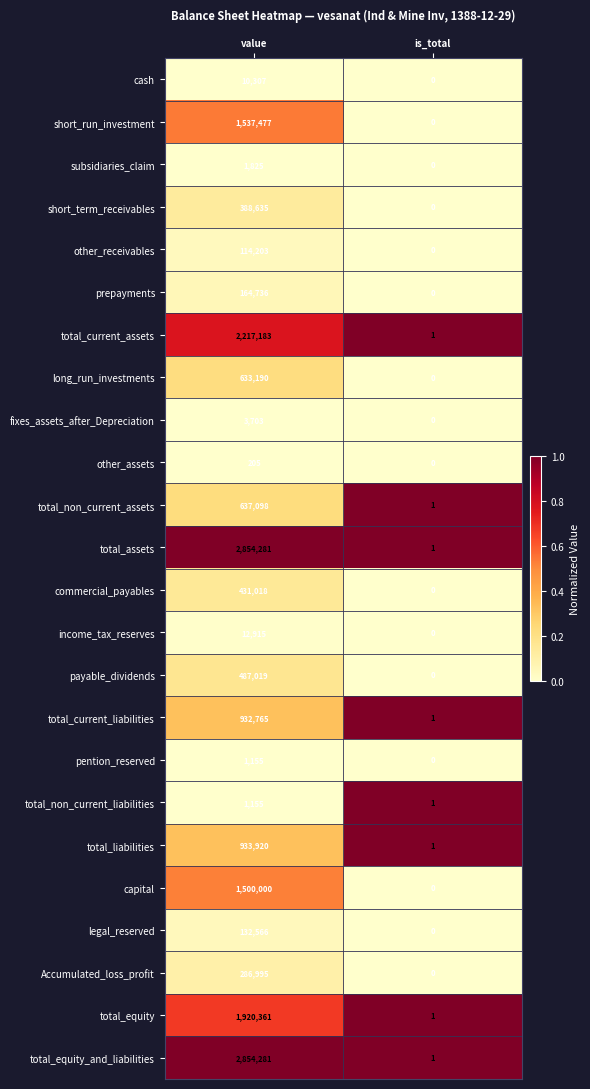

What is the difference between the capital values at value and is_total?

1500000